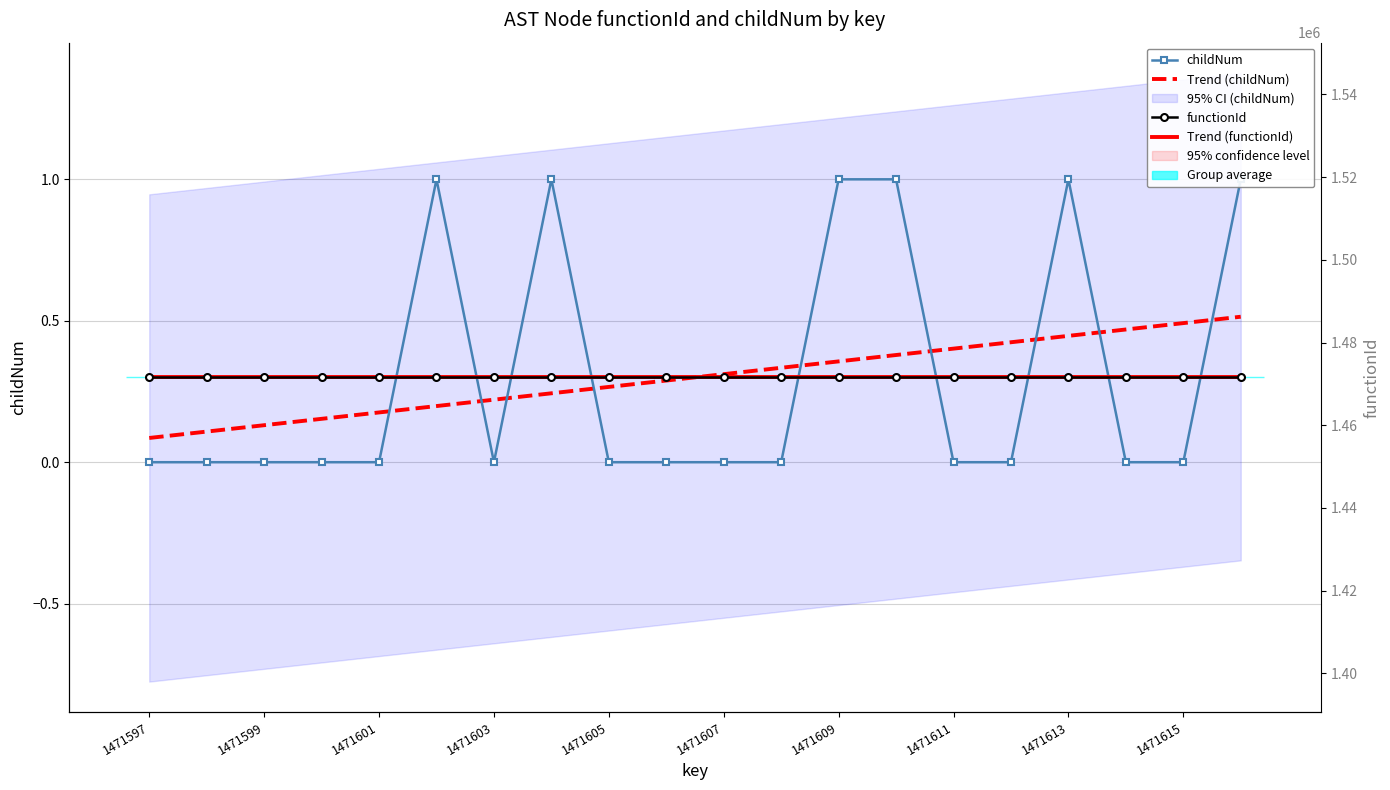

What are all the series names shown in the legend?

childNum, Trend (childNum), functionId, Trend (functionId)